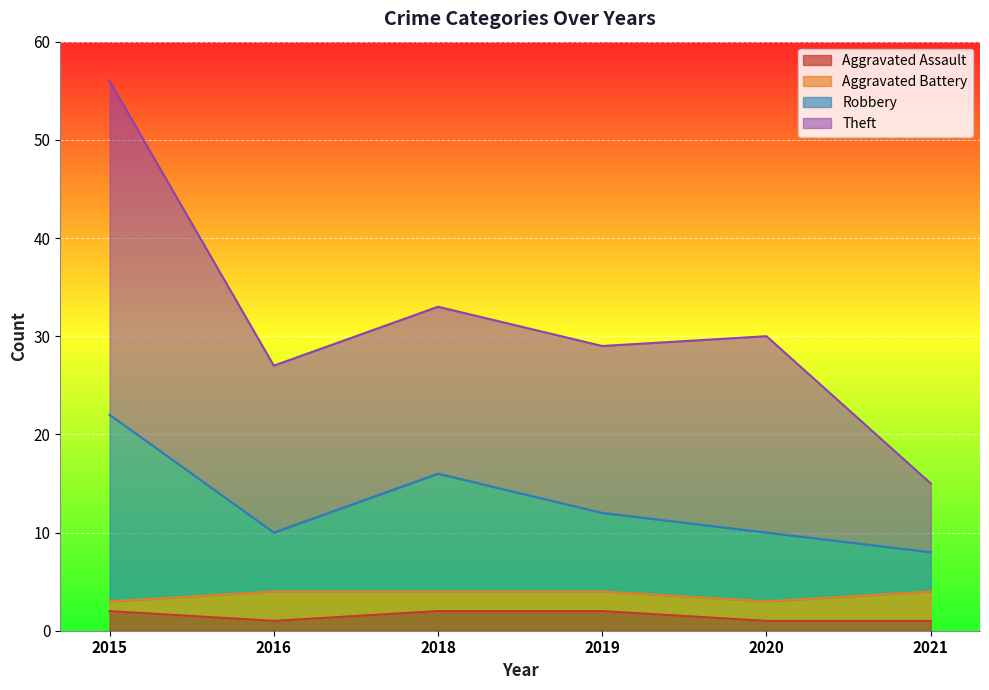

What are all the series names shown in the legend?

Aggravated Assault, Aggravated Battery, Robbery, Theft